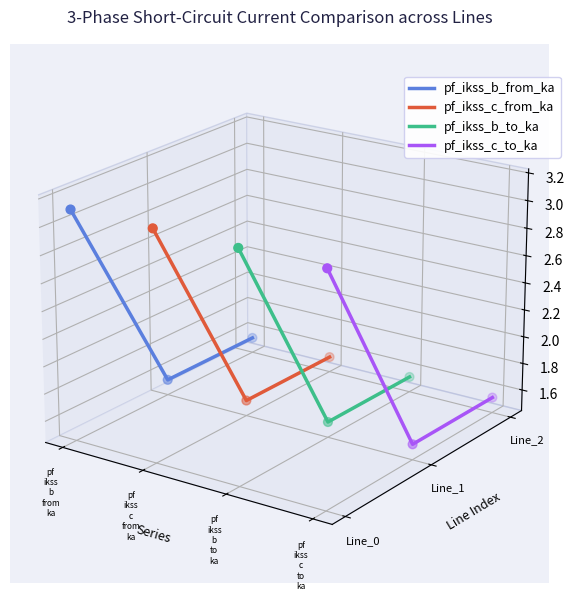

Which series contains the highest Y value?

pf_ikss_b_from_ka